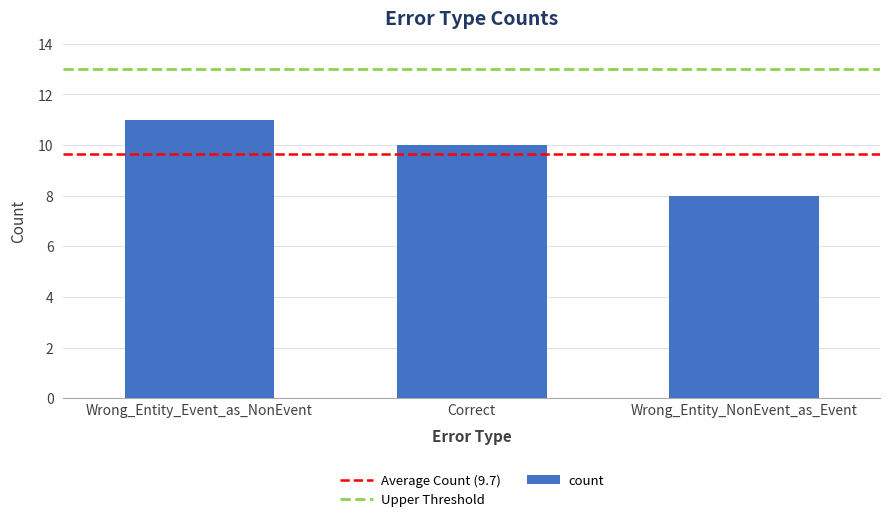

What is the label of the 2nd bar from the right?

Correct